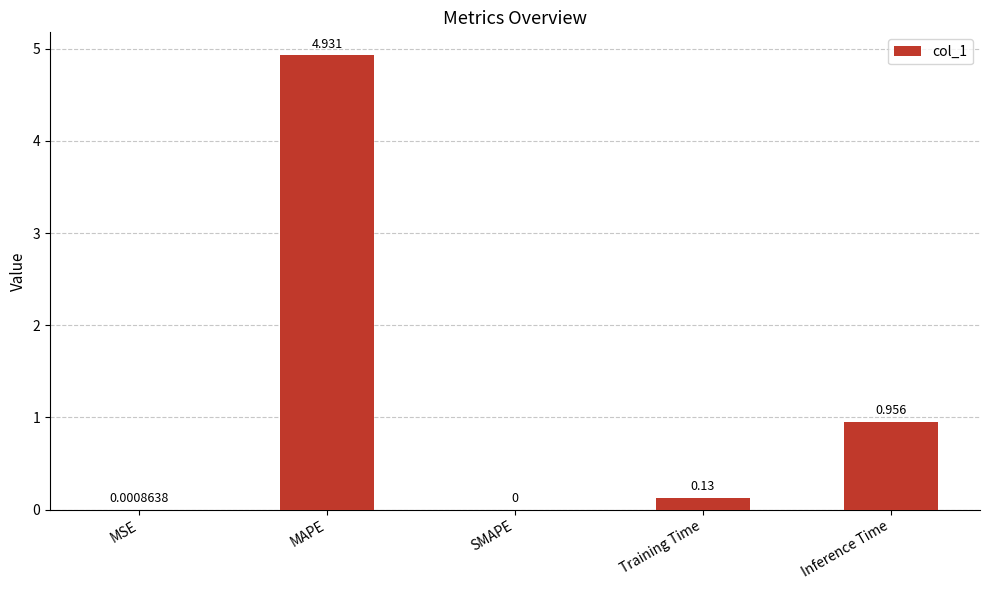

The value at MAPE is 8.6. True or false?

False